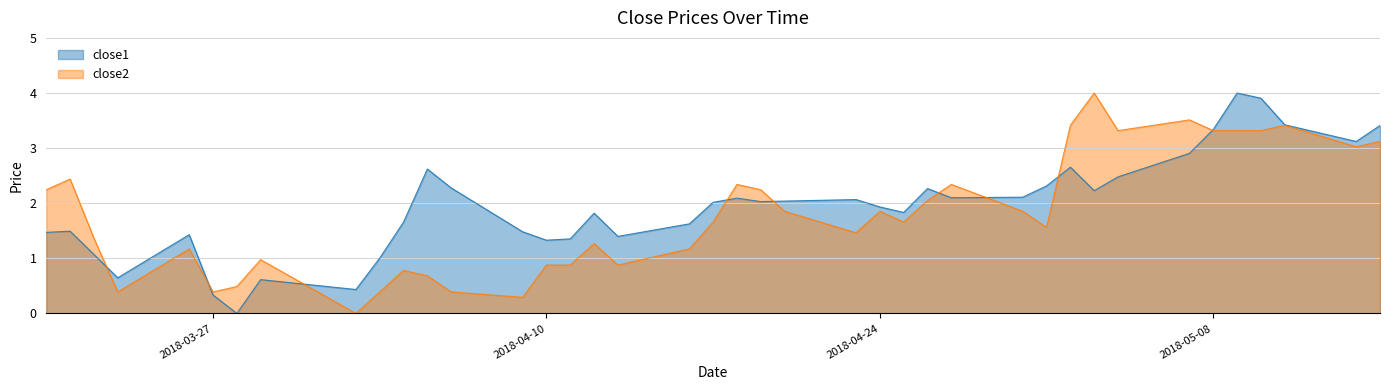

The value of close2 at 2018-04-26 is 2.7. True or false?

False